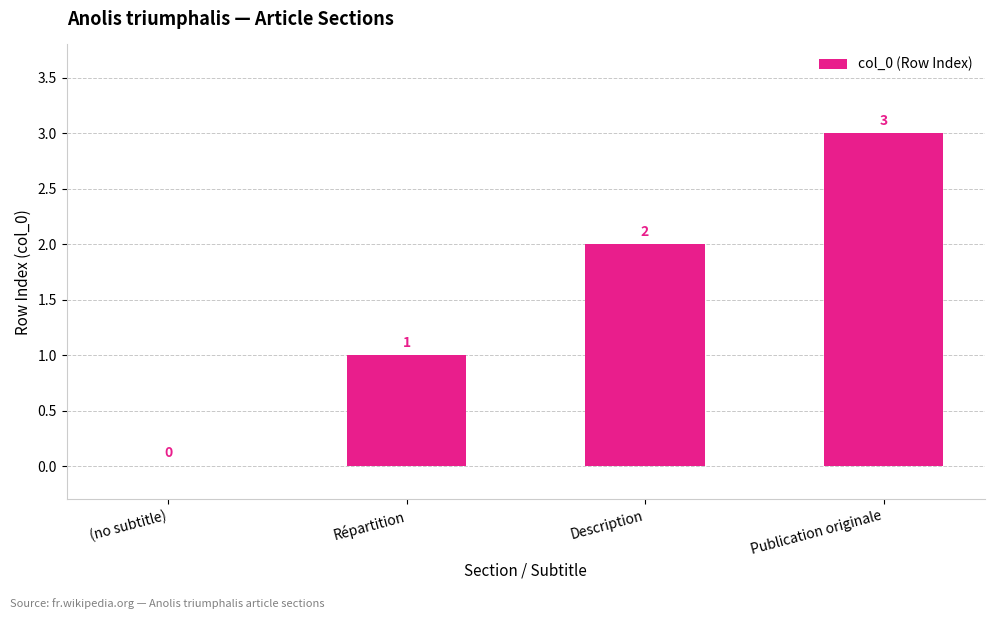

How many values are between 1 and 3?

3